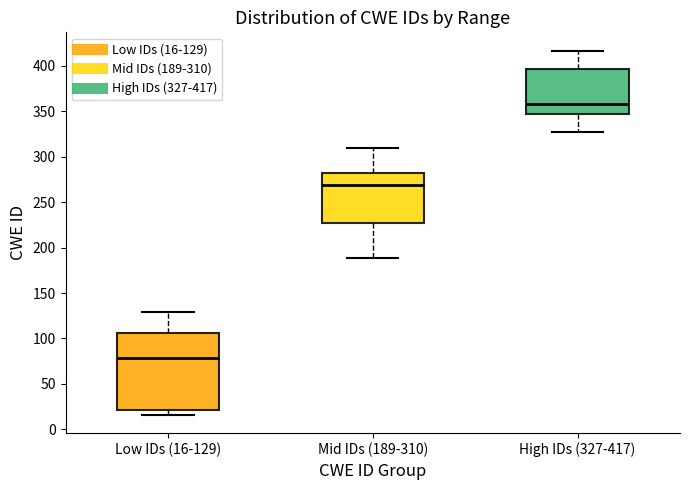

Which box is the tallest, from its lower edge to its upper edge?

Low IDs (16-129)